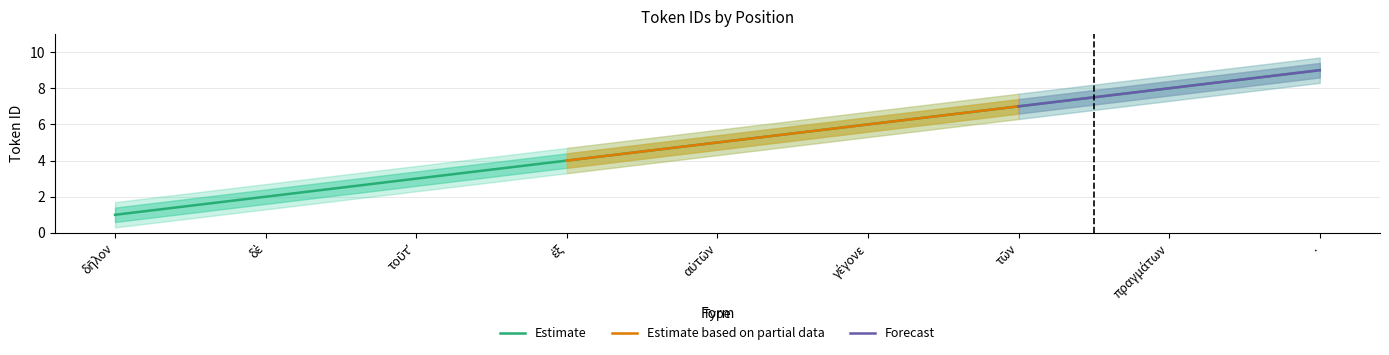

What is the change in value from πραγμάτων to .?

+1